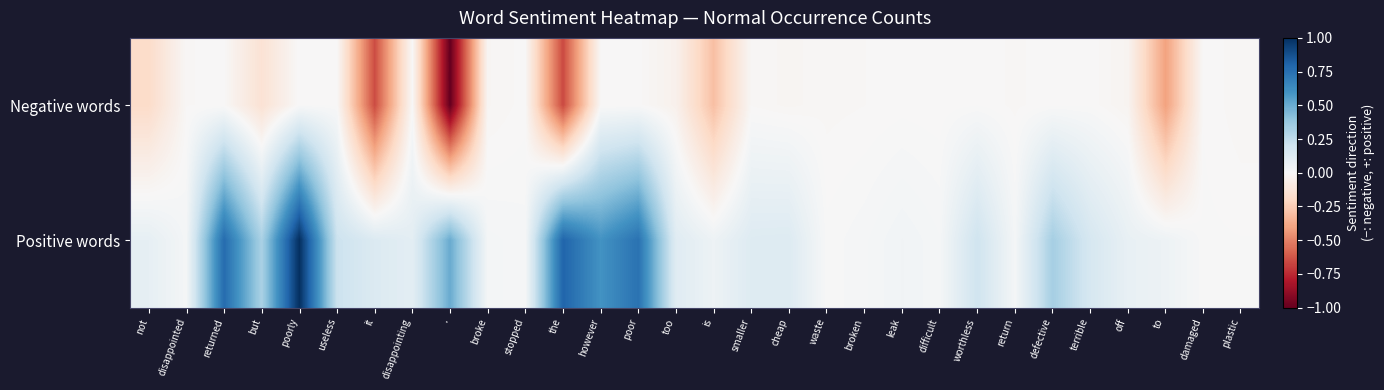

Which series has the largest total across all categories?

Positive words